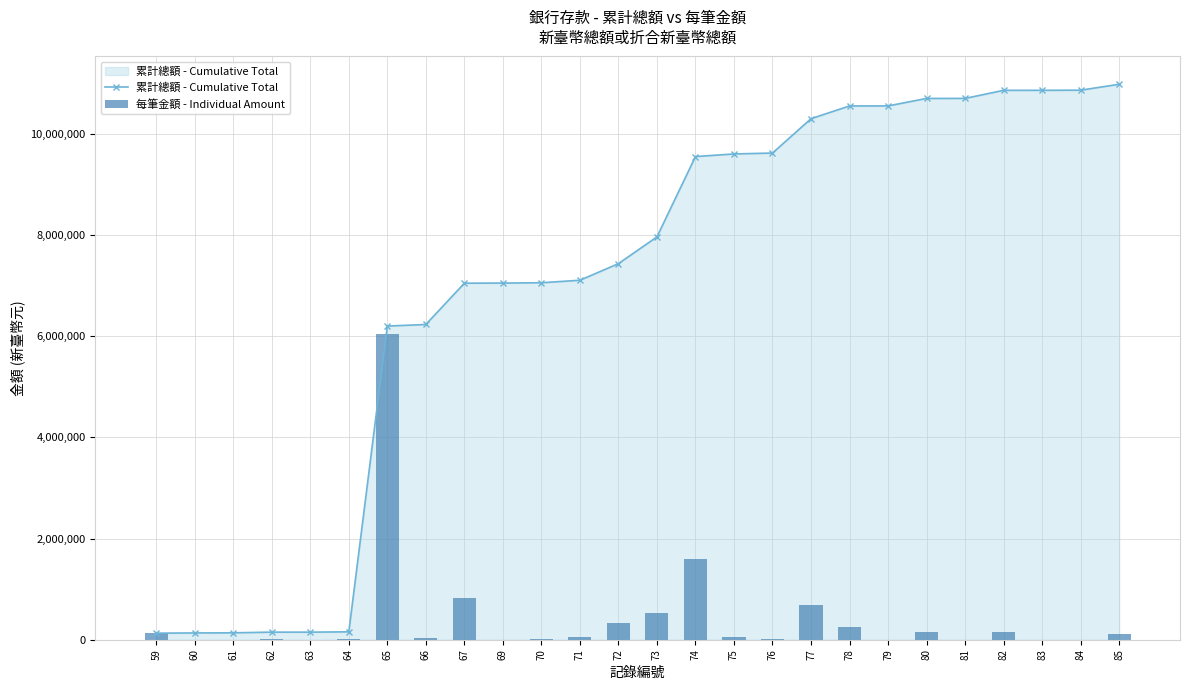

The value of 累計總額 - Cumulative Total at 59 is 129770.0. True or false?

True